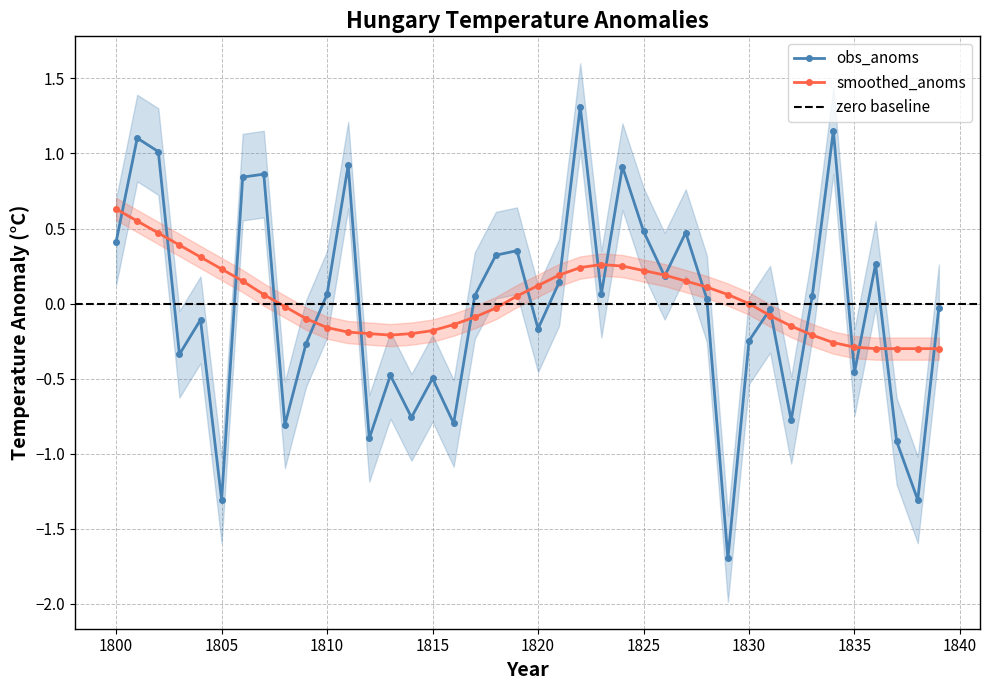

In obs_anoms, how many points are lower than both neighbors (excluding endpoints)?

13